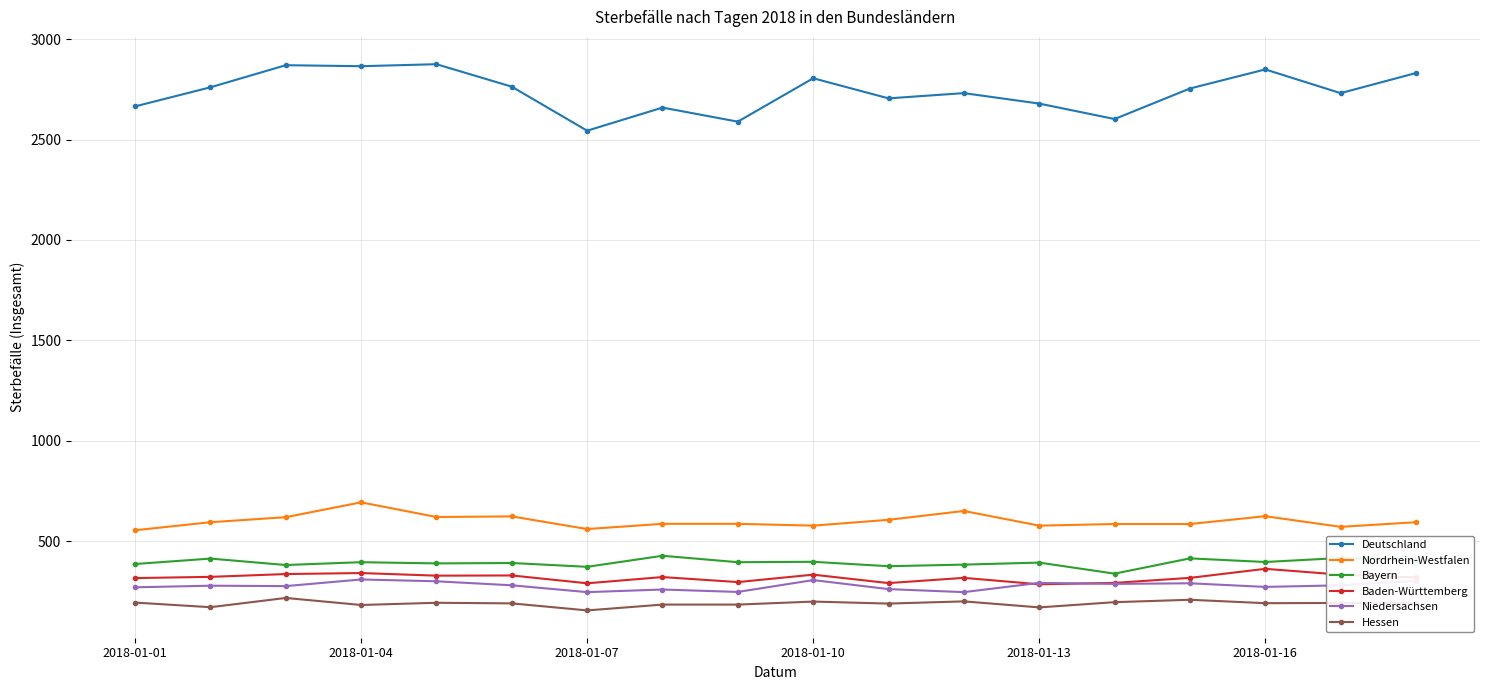

What is the value of the Deutschland point at the 6th from the left?

2763